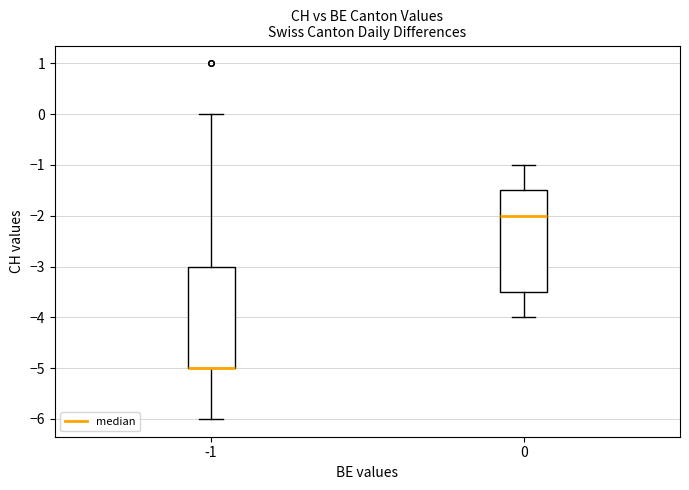

Where does the lower whisker of the box at x = -1 end on the y-axis? The values are not printed on the chart, so give them approximately, as read against the axis.

-6.0